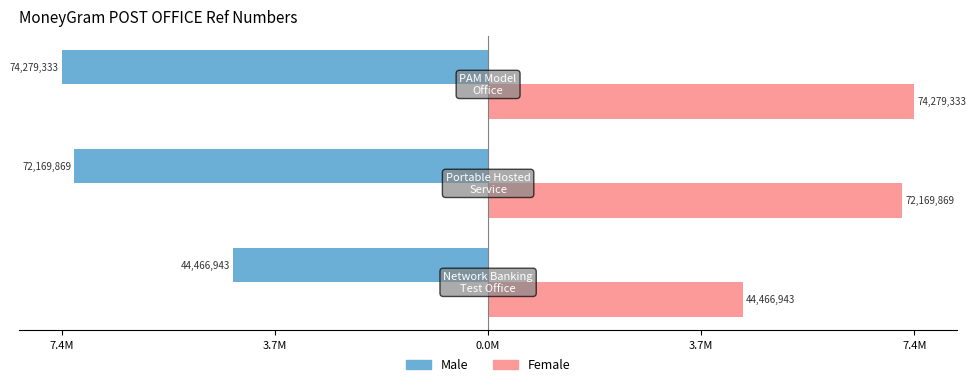

What is the label of the 2nd bar from the right?

3.7M